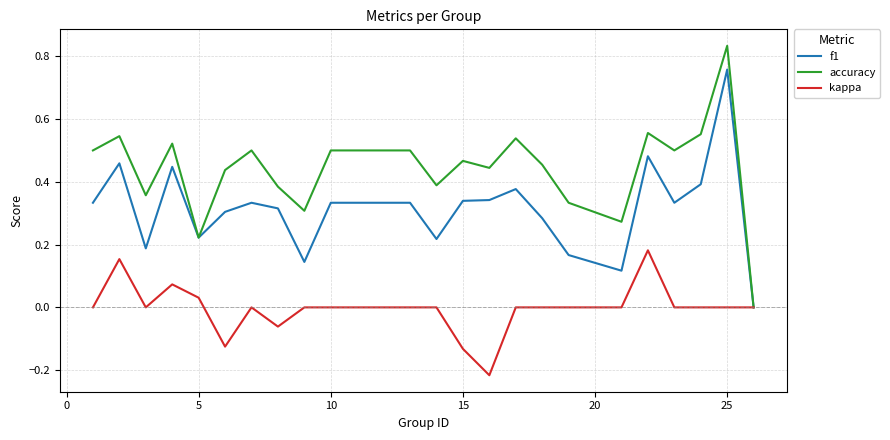

Which series has the largest range (max minus min)?

accuracy